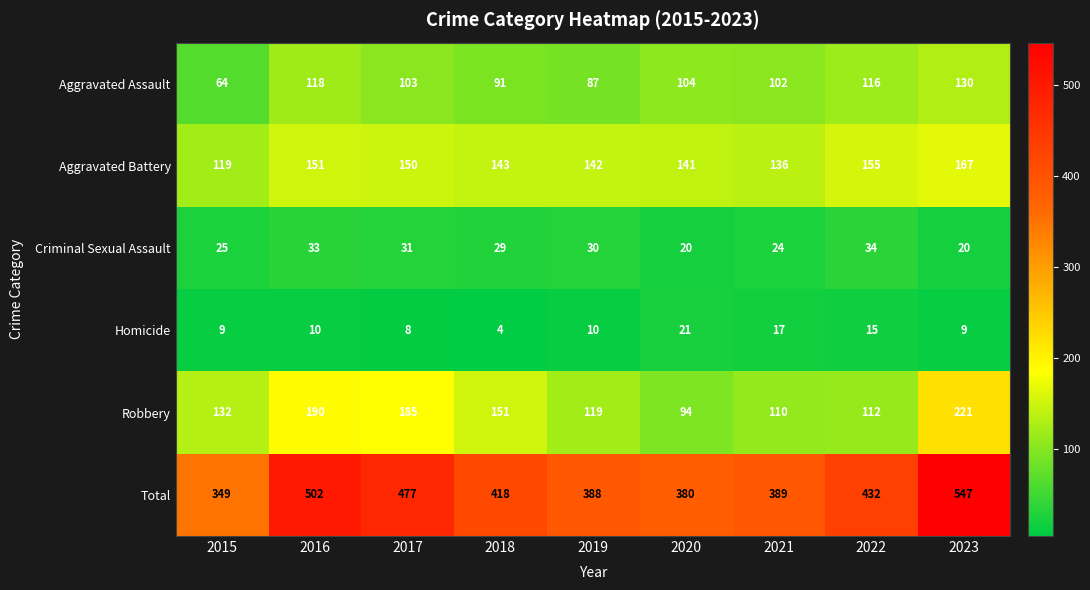

Is it true that Homicide equals 6 at 2018?

False